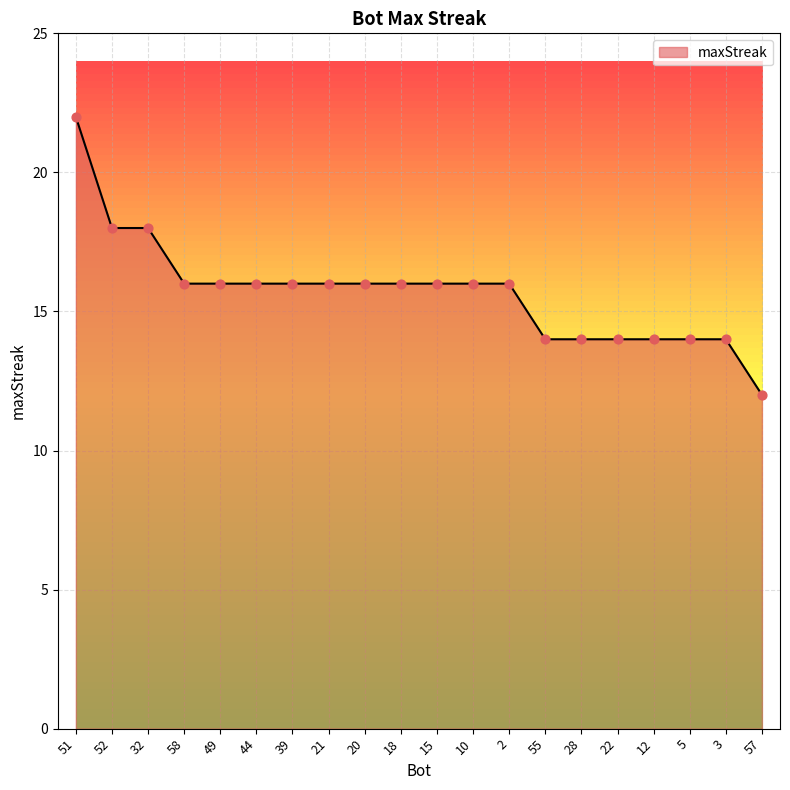

What is the change in value from 44 to 28?

-2